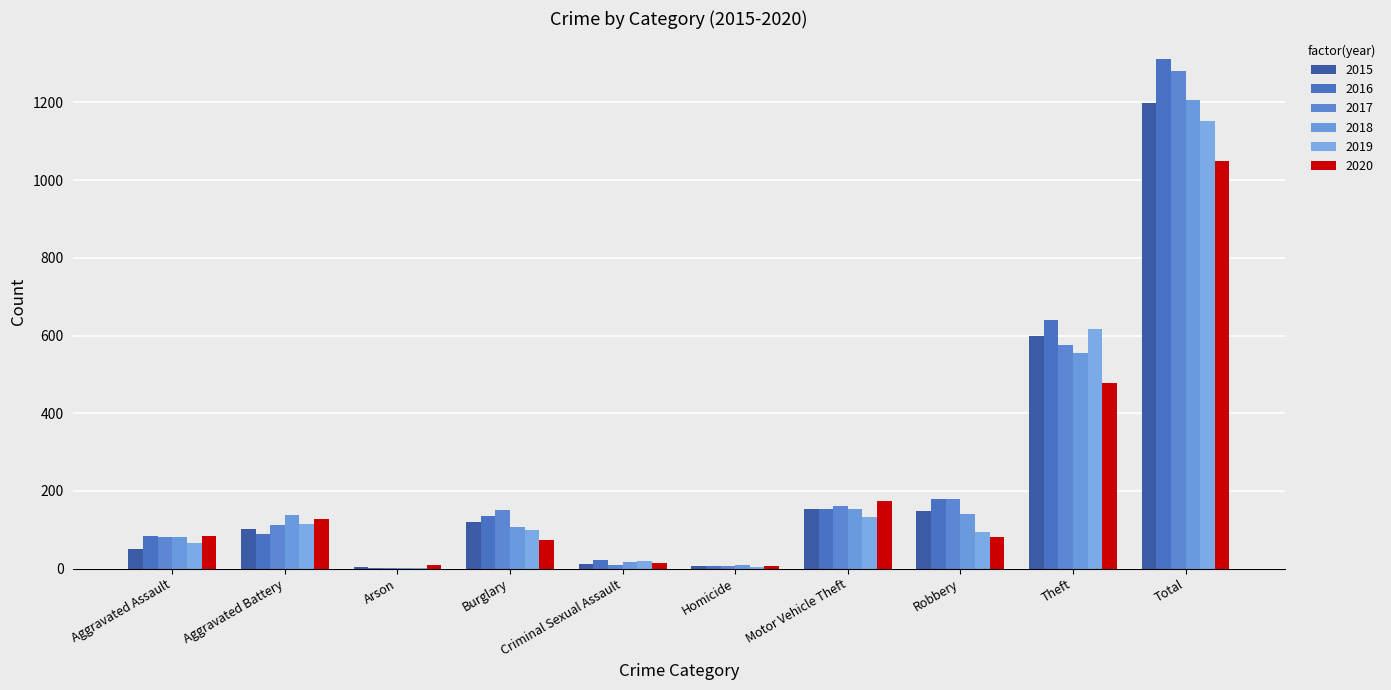

Which category has the highest value across all series?

Total